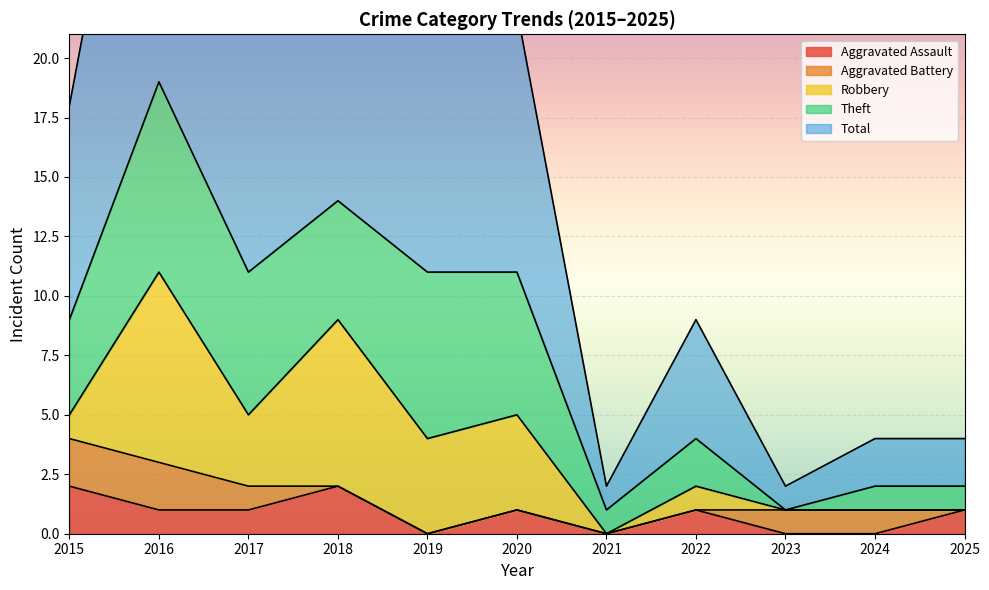

Reading left to right, extract all data points from this chart.

Aggravated Assault: 2015=2	2016=1	2017=1	2018=2	2019=0	2020=1	2021=0	2022=1	2023=0	2024=0	2025=1
Aggravated Battery: 2015=2	2016=2	2017=1	2018=0	2019=0	2020=0	2021=0	2022=0	2023=1	2024=1	2025=0
Robbery: 2015=1	2016=8	2017=3	2018=7	2019=4	2020=4	2021=0	2022=1	2023=0	2024=0	2025=0
Theft: 2015=4	2016=8	2017=6	2018=5	2019=7	2020=6	2021=1	2022=2	2023=0	2024=1	2025=1
Total: 2015=9	2016=19	2017=11	2018=14	2019=11	2020=11	2021=1	2022=5	2023=1	2024=2	2025=2